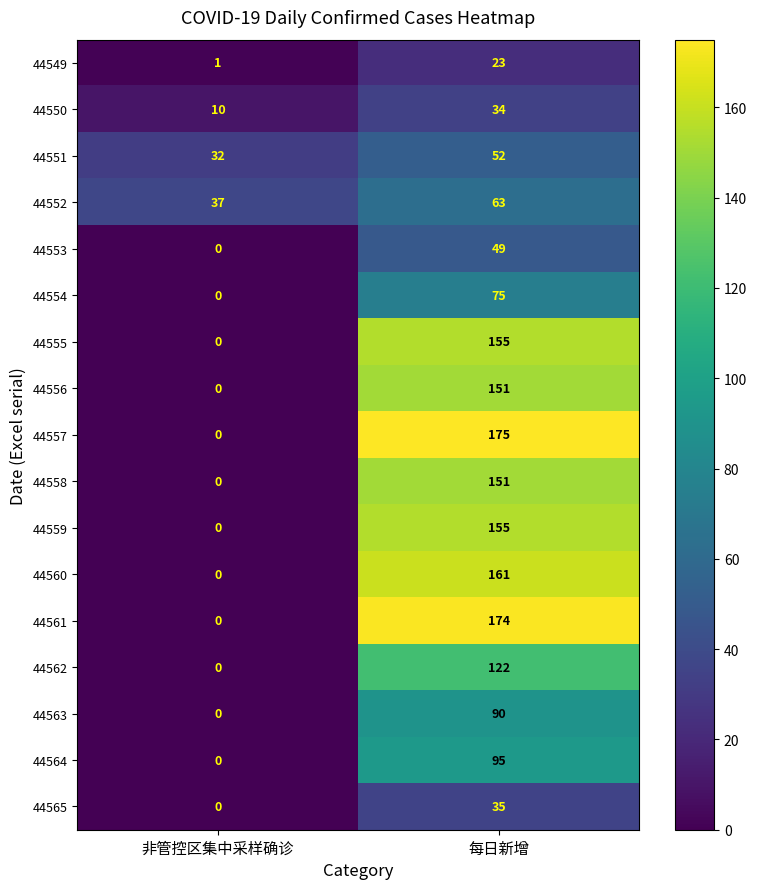

The value of 44557 at 非管控区集中采样确诊 is -120. True or false?

False